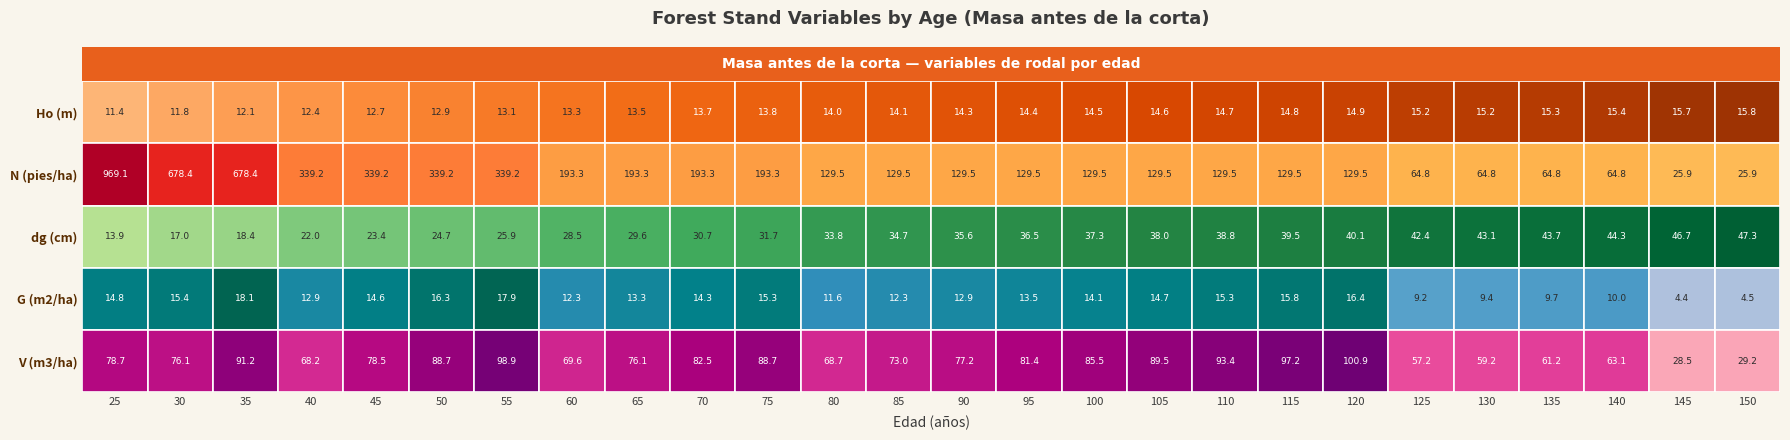

The value of V (m3/ha) at 60 is 22.4. True or false?

False